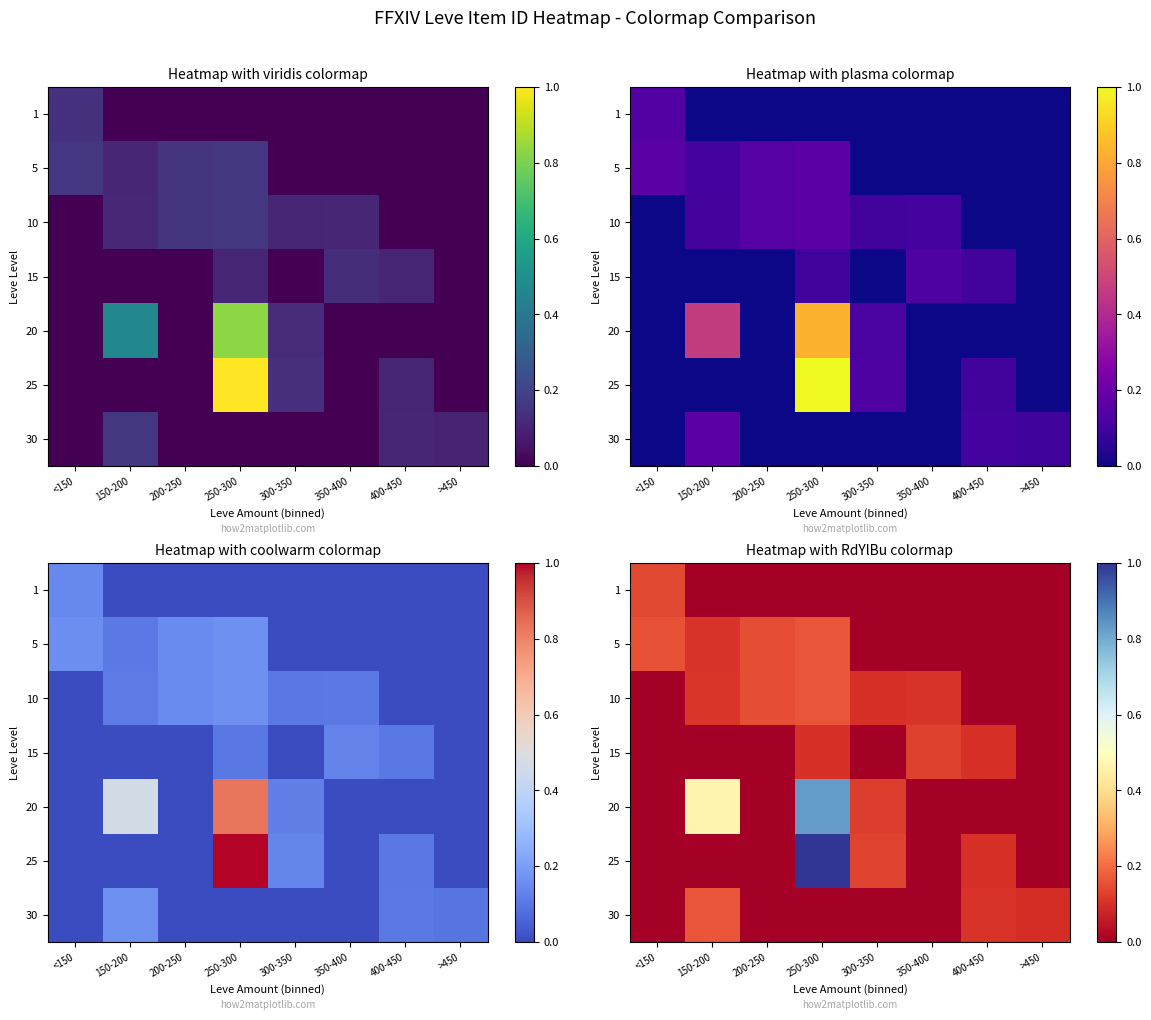

Between <150 and >450, which is larger?

<150